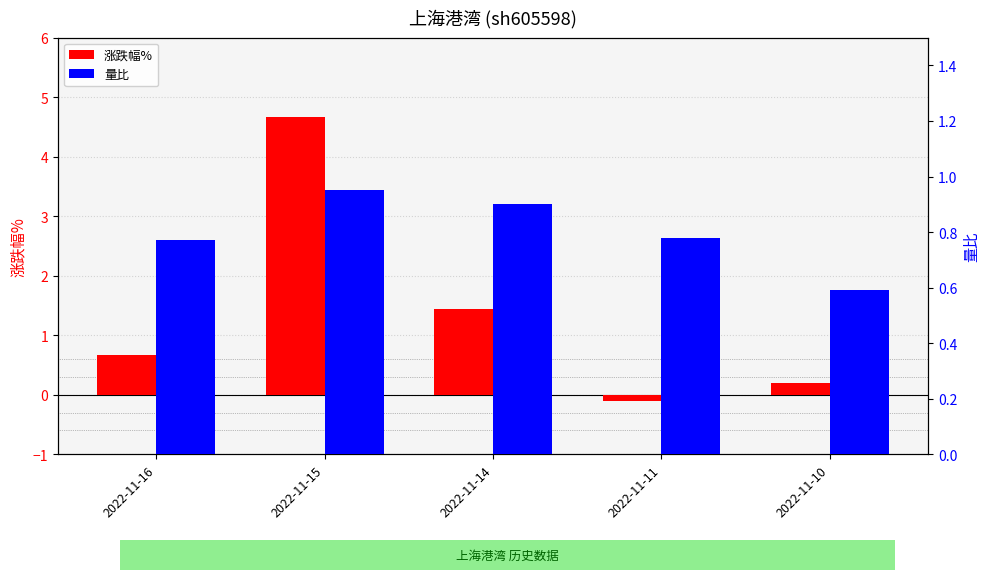

How many positive values does the 涨跌幅% series have?

4